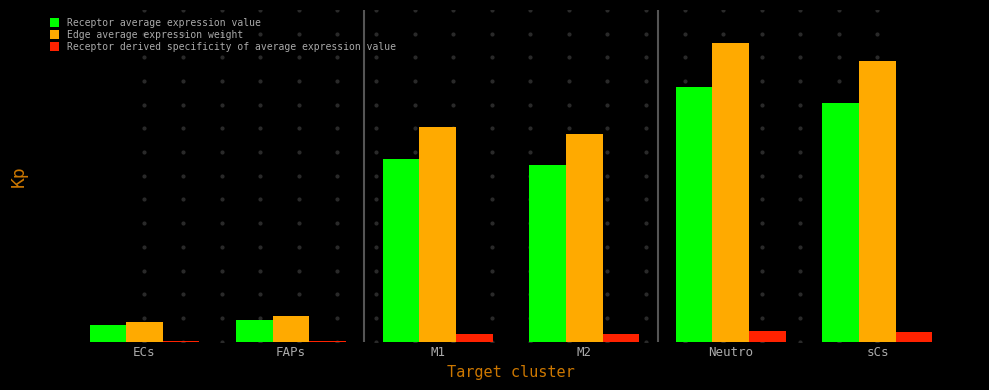

Is the value of Edge average expression weight at sCs greater than the value of Receptor derived specificity of average expression value at Neutro?

Yes